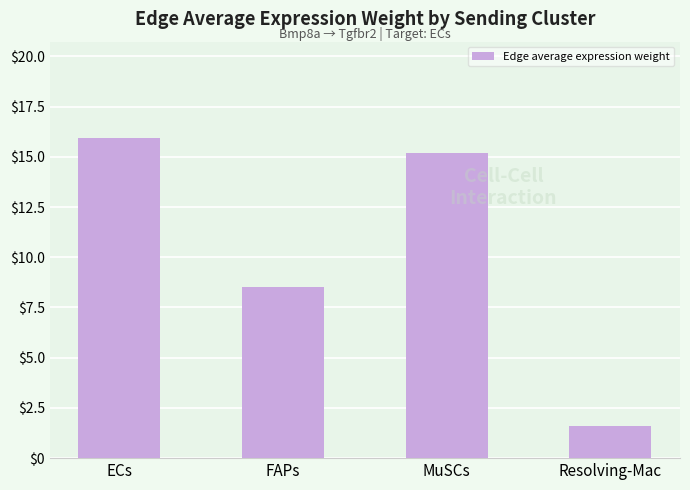

What is the change in value from ECs to FAPs?

-7.4